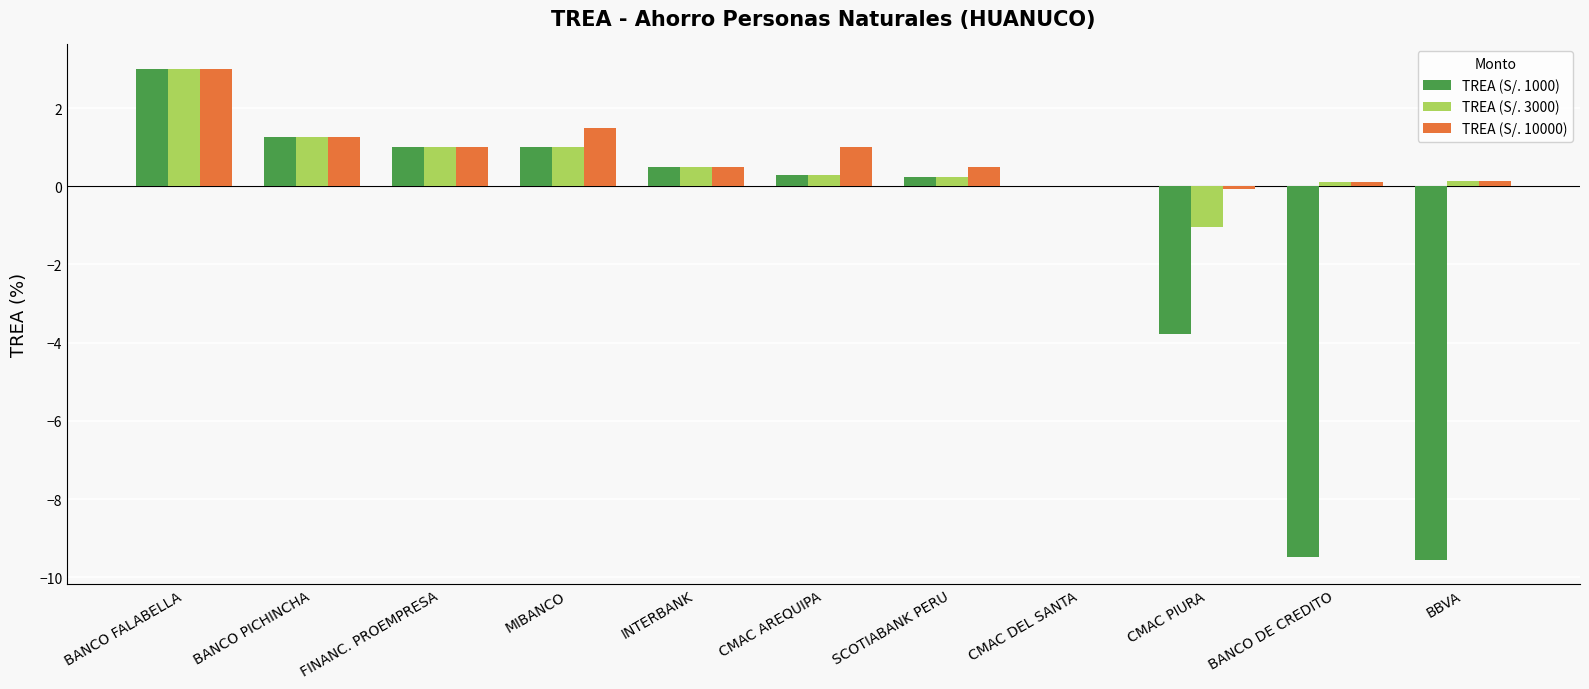

What is the highest value of the TREA (S/. 3000) series?

3.0